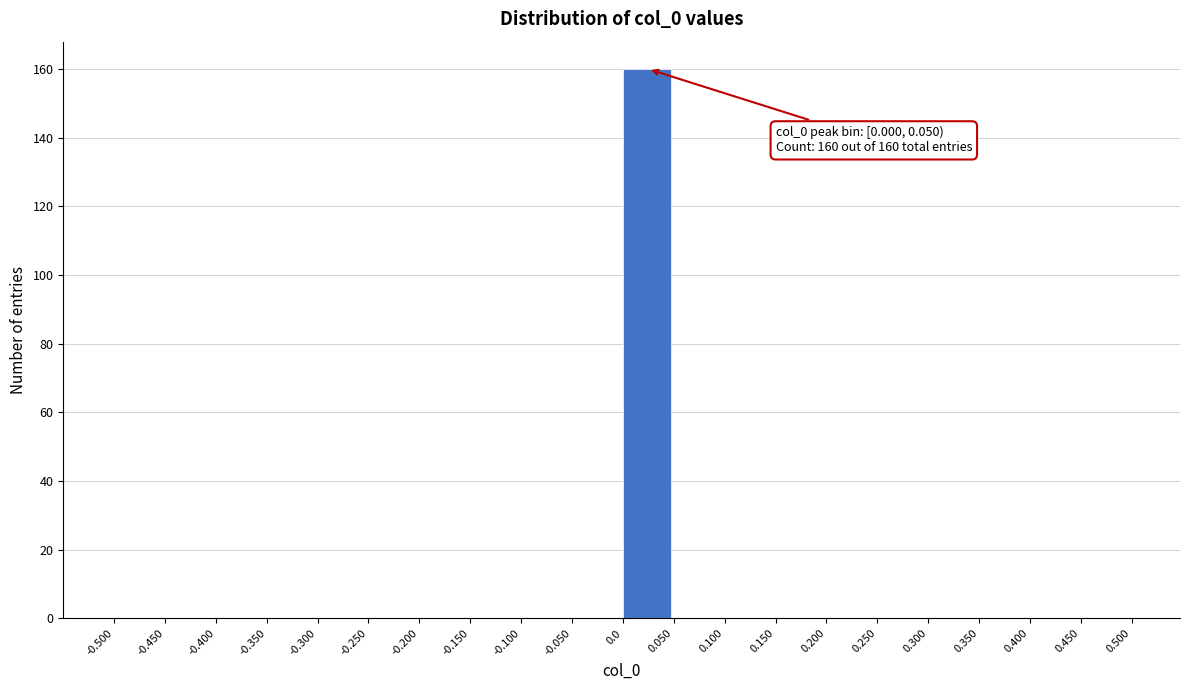

Which range on the x-axis has the tallest bar?

0.0 to 0.050